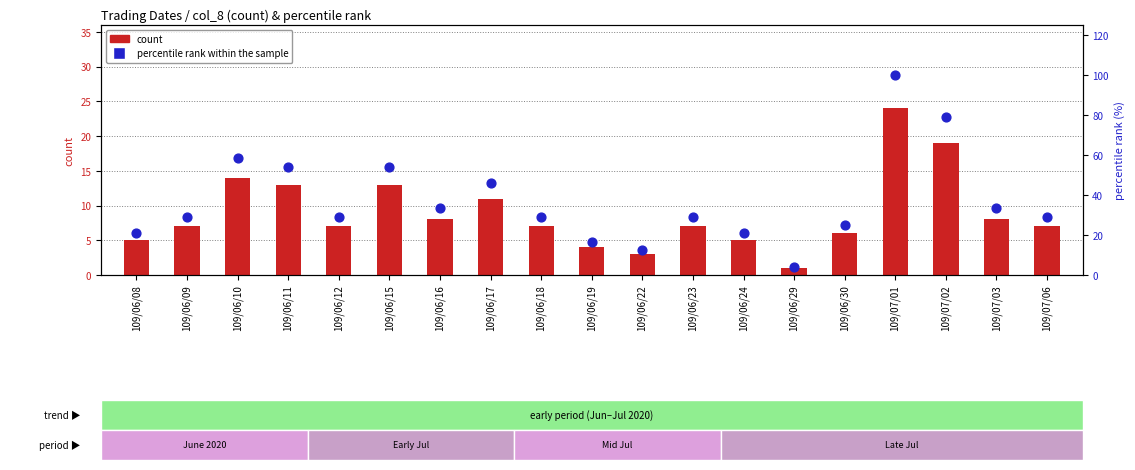

Which series reaches the minimum Y coordinate?

count